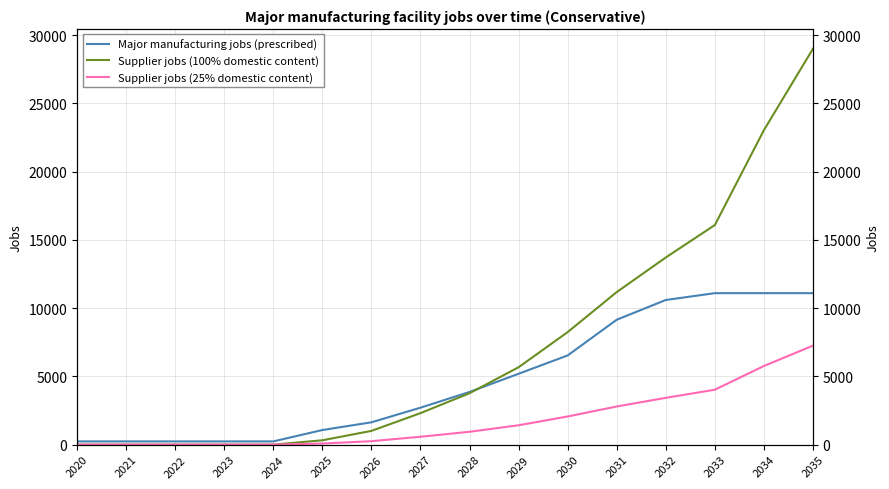

True or false: Supplier jobs (100% domestic content) has more than 1 points higher than both neighbors.

False